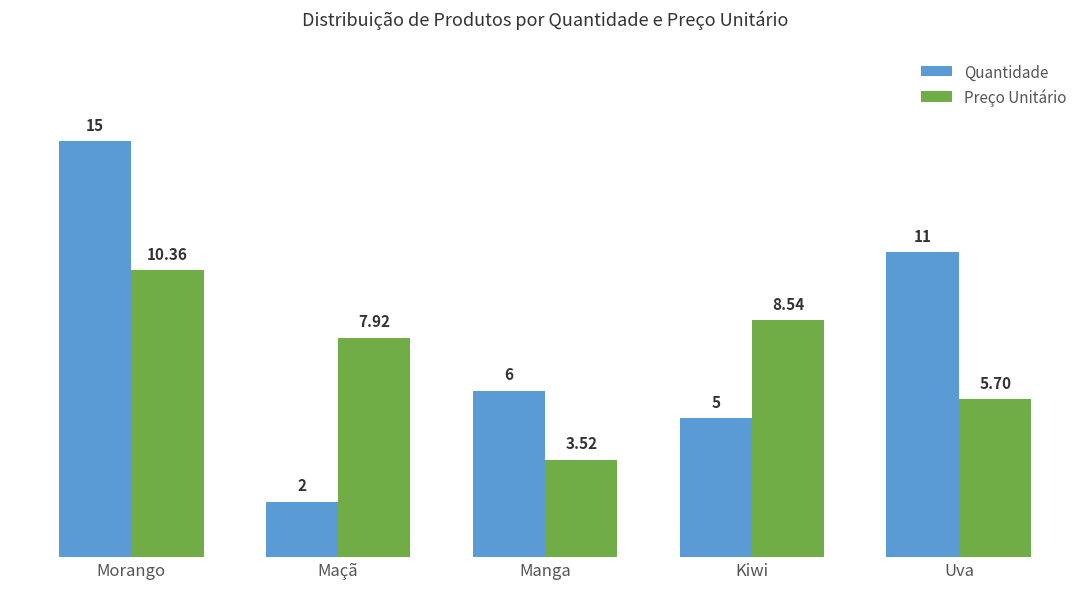

Which series changed the most between Maçã and Uva?

Quantidade